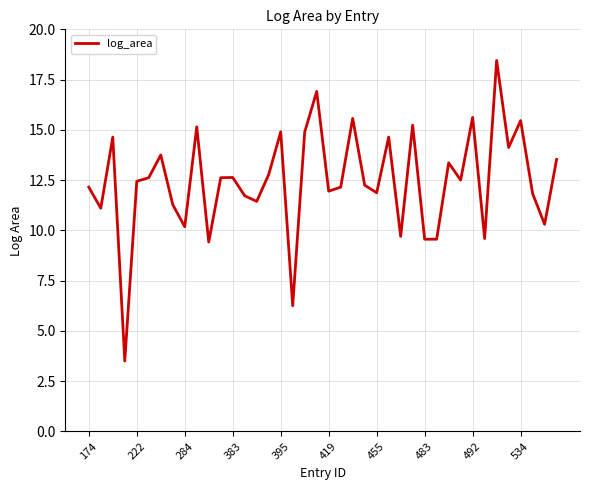

What is the minimum value shown in the chart?

3.5